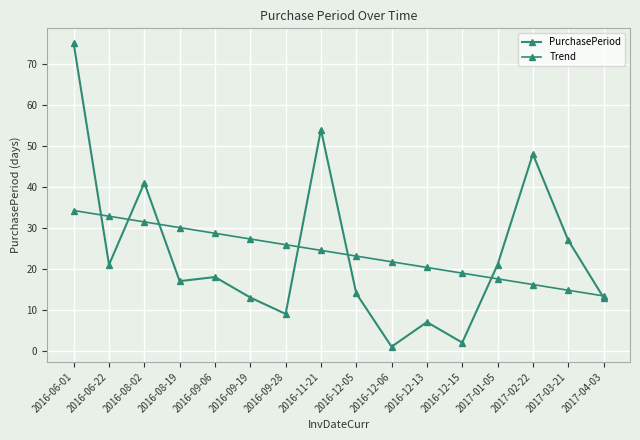

Which category has the lowest value across all series?

2016-12-06